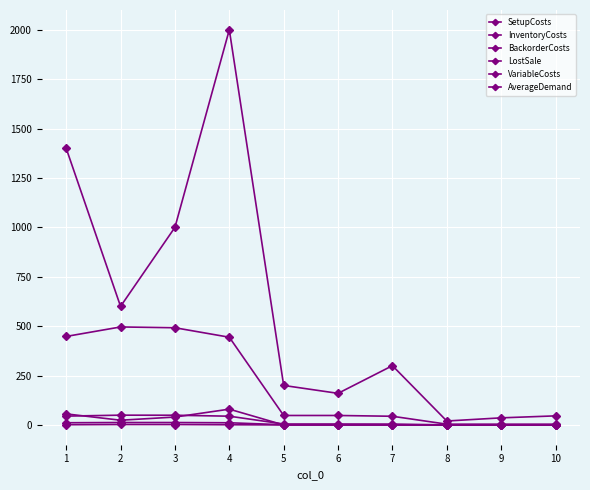

Which series has the largest total across all categories?

SetupCosts